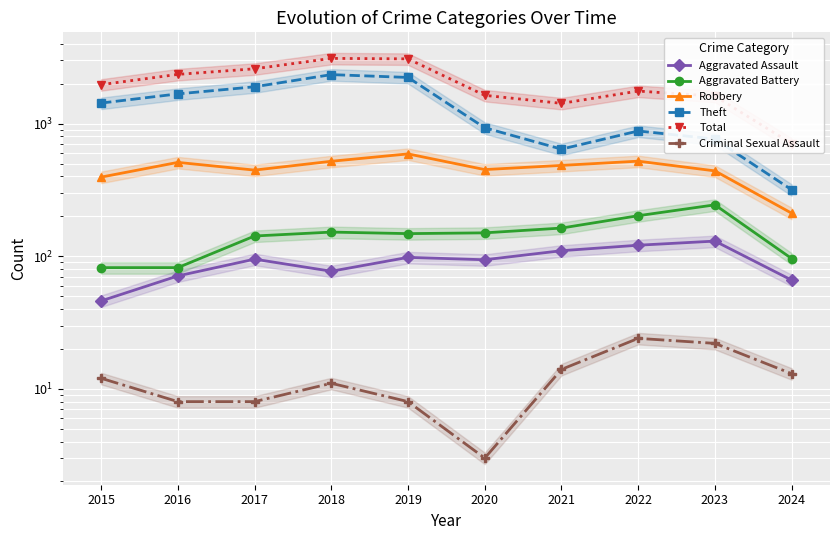

List the labels in order of Aggravated Battery value, smallest first.

2015, 2016, 2024, 2017, 2019, 2020, 2018, 2021, 2022, 2023